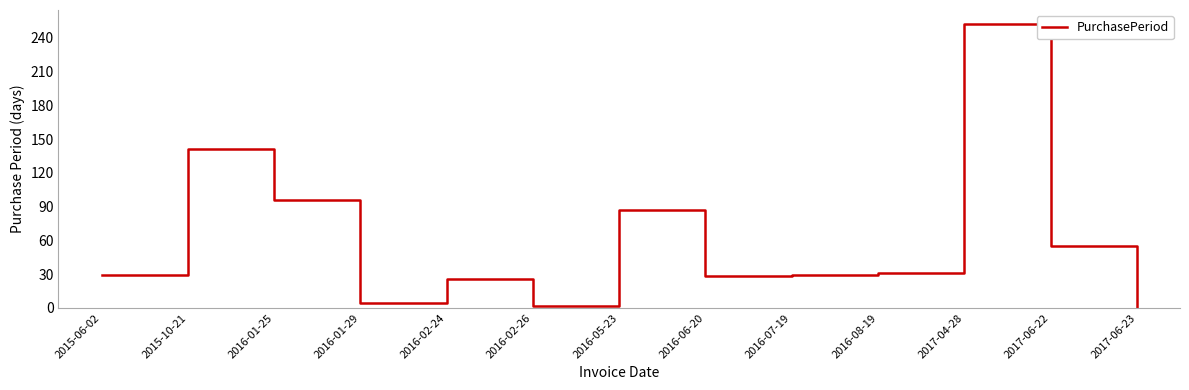

Does the chart display data point markers on the line(s)?

No